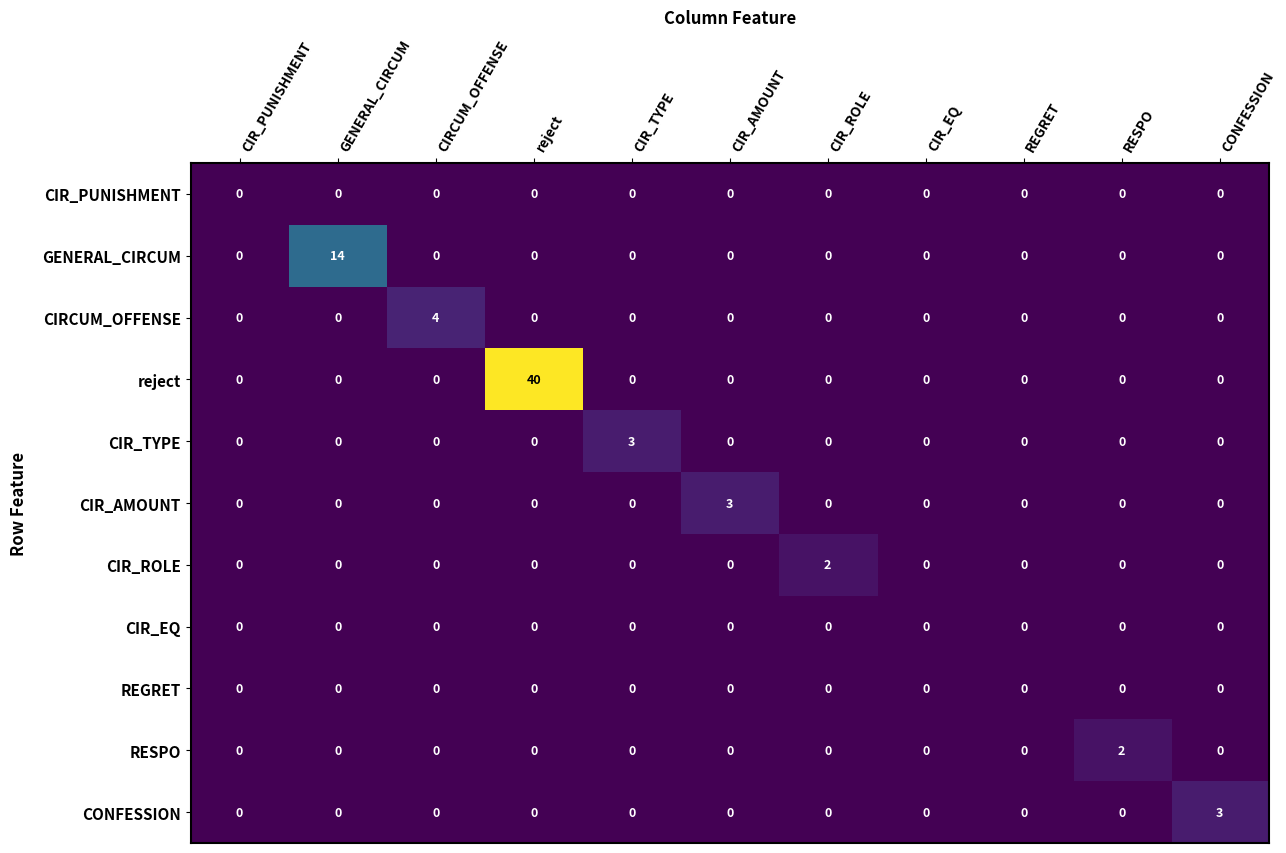

Between CIR_PUNISHMENT and CIR_TYPE, which series saw the biggest shift?

CIR_TYPE